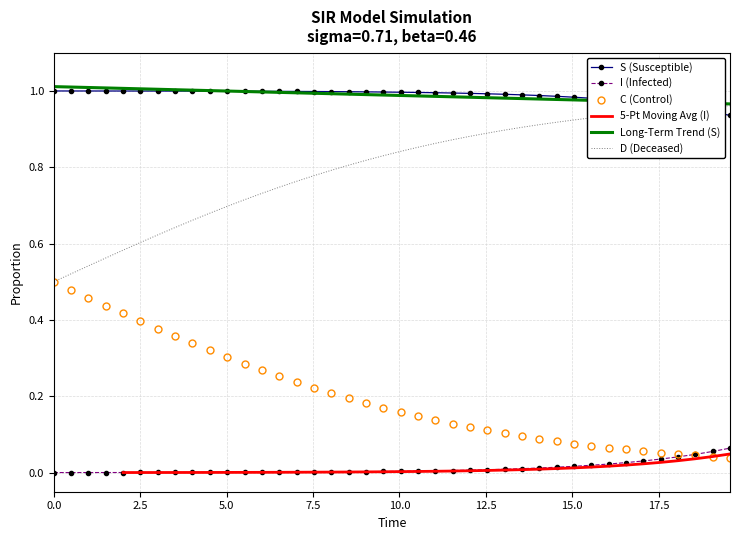

How many times do C (Control) and I (Infected) cross each other?

1